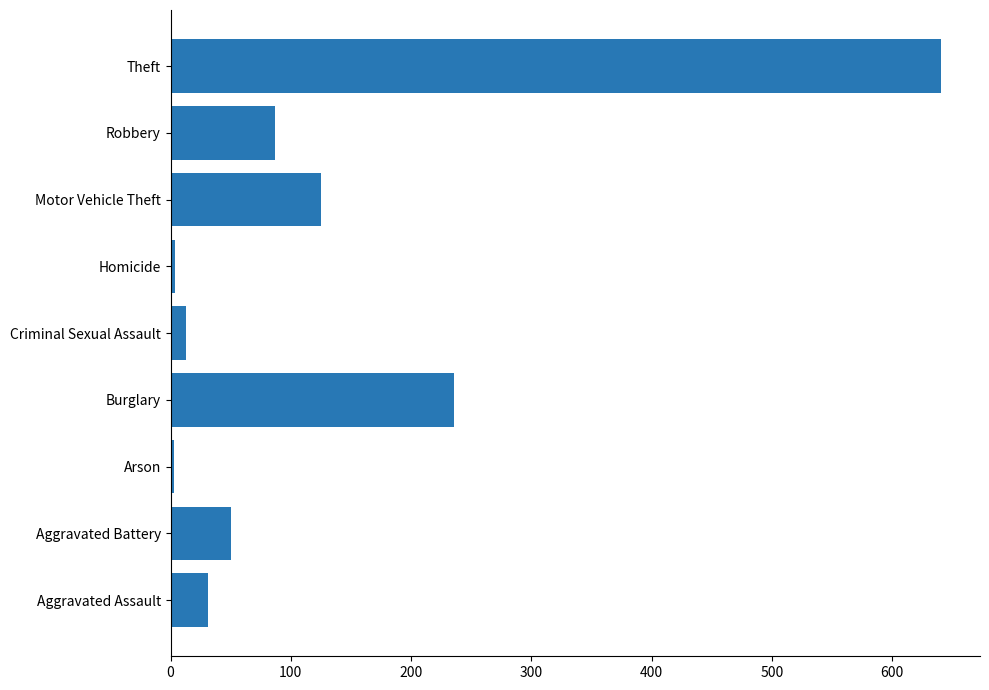

Between Arson and Robbery, which is larger?

Robbery